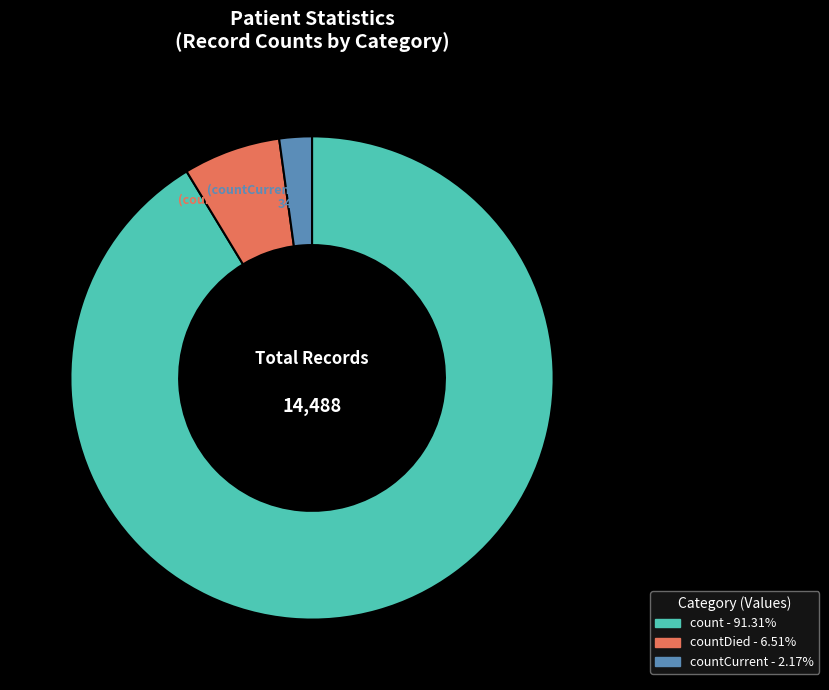

Does any single category account for the majority?

Yes